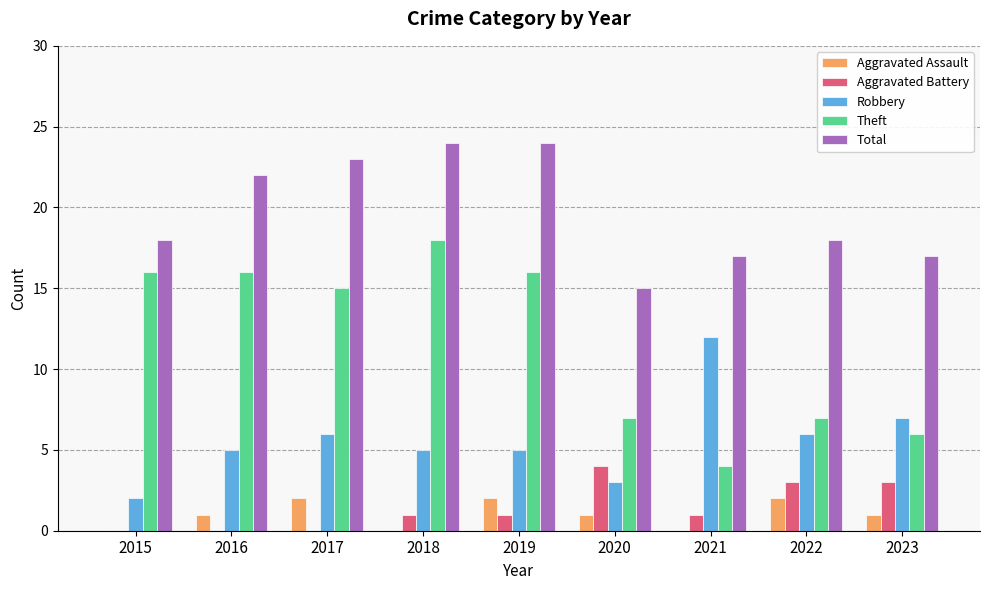

What is the maximum value shown in the chart?

24